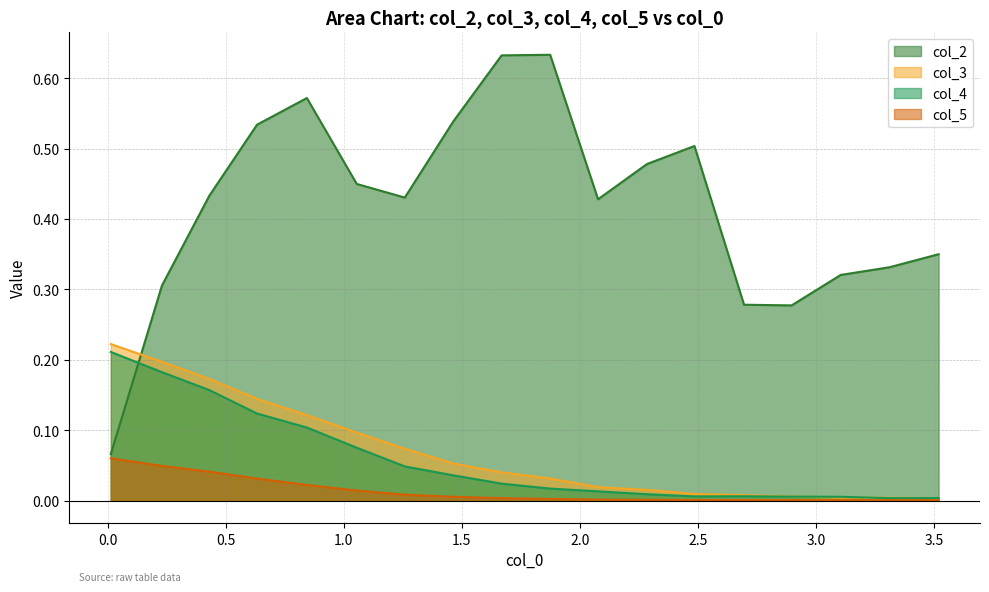

Which series has the widest spread of values?

col_2